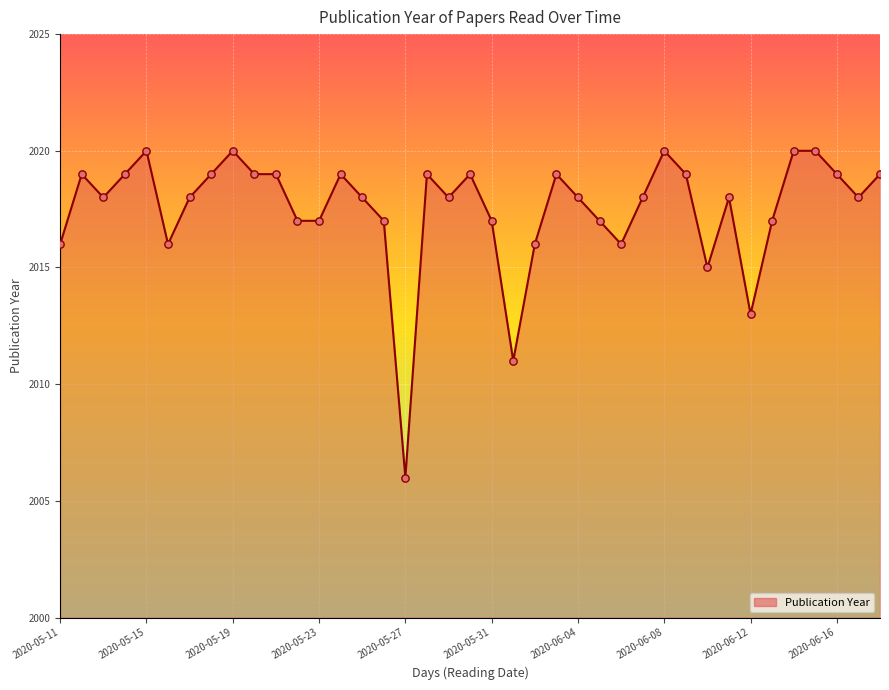

What is the greatest value displayed?

2020